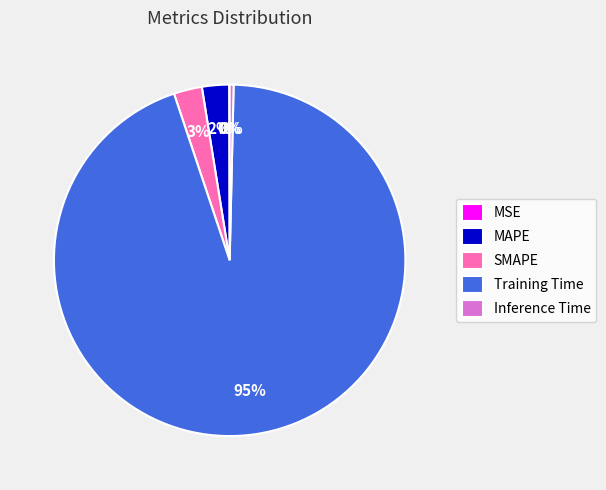

Between Inference Time and SMAPE, which is larger?

SMAPE